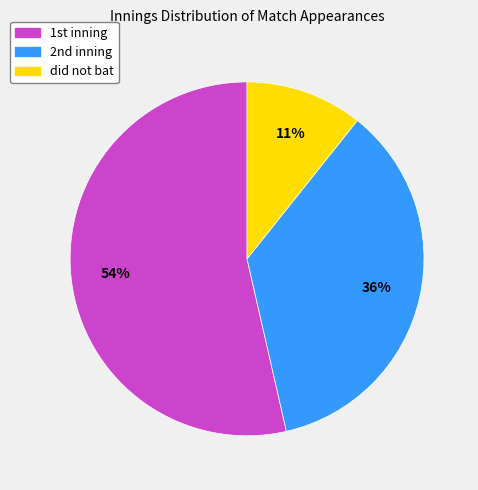

Does any single category account for the majority?

Yes